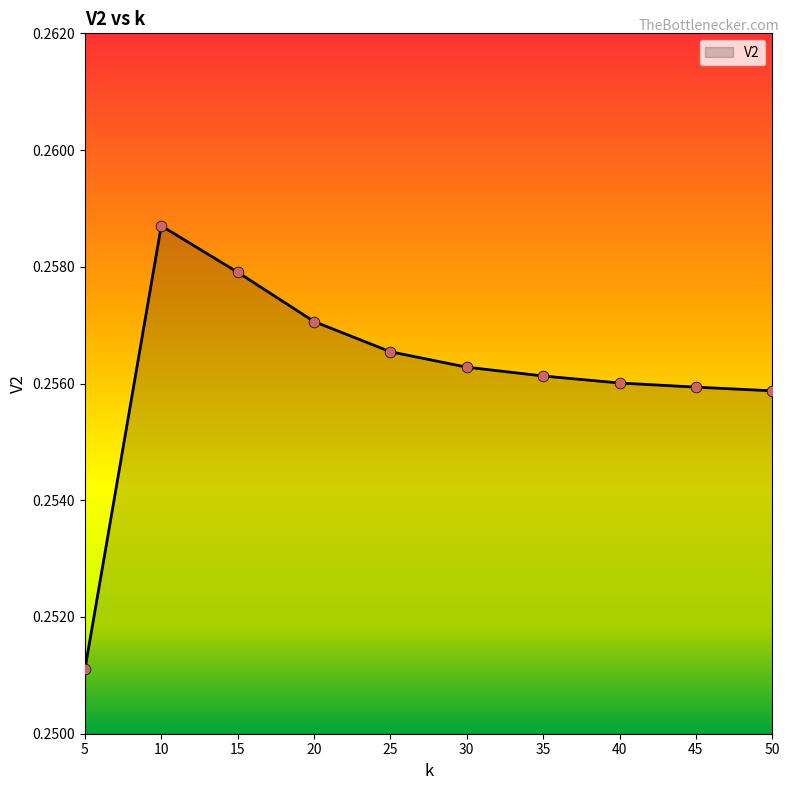

Which has a higher value, 25 or 20?

20